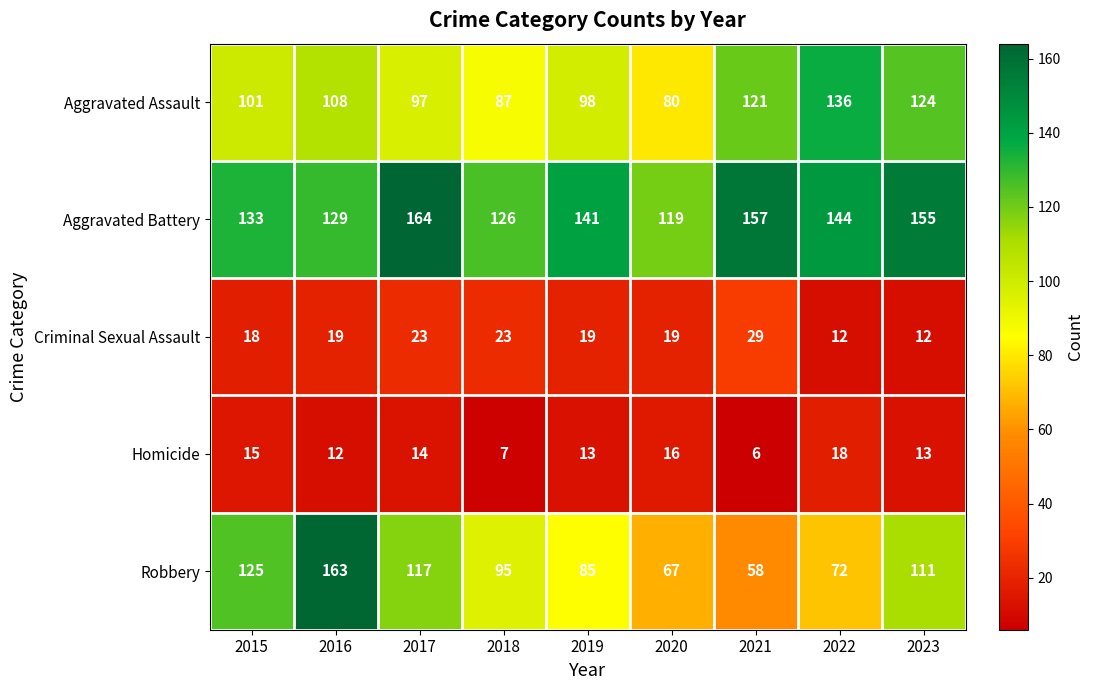

What is the sum of the Robbery values at 2021 and 2017?

175